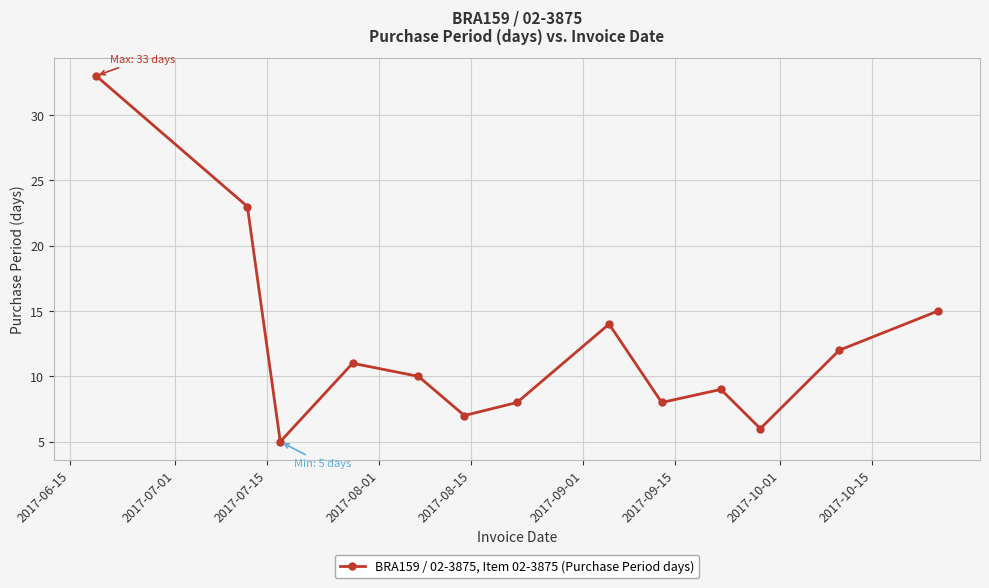

How many points are lower than both their immediate neighbors (excluding endpoints)?

4